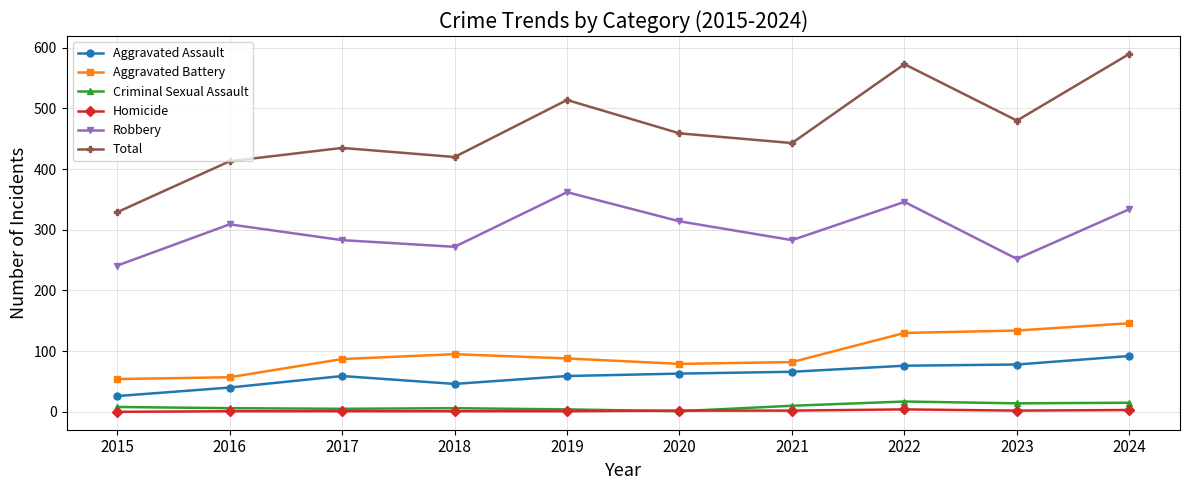

What is the sum of the Robbery values at 2018 and 2023?

524